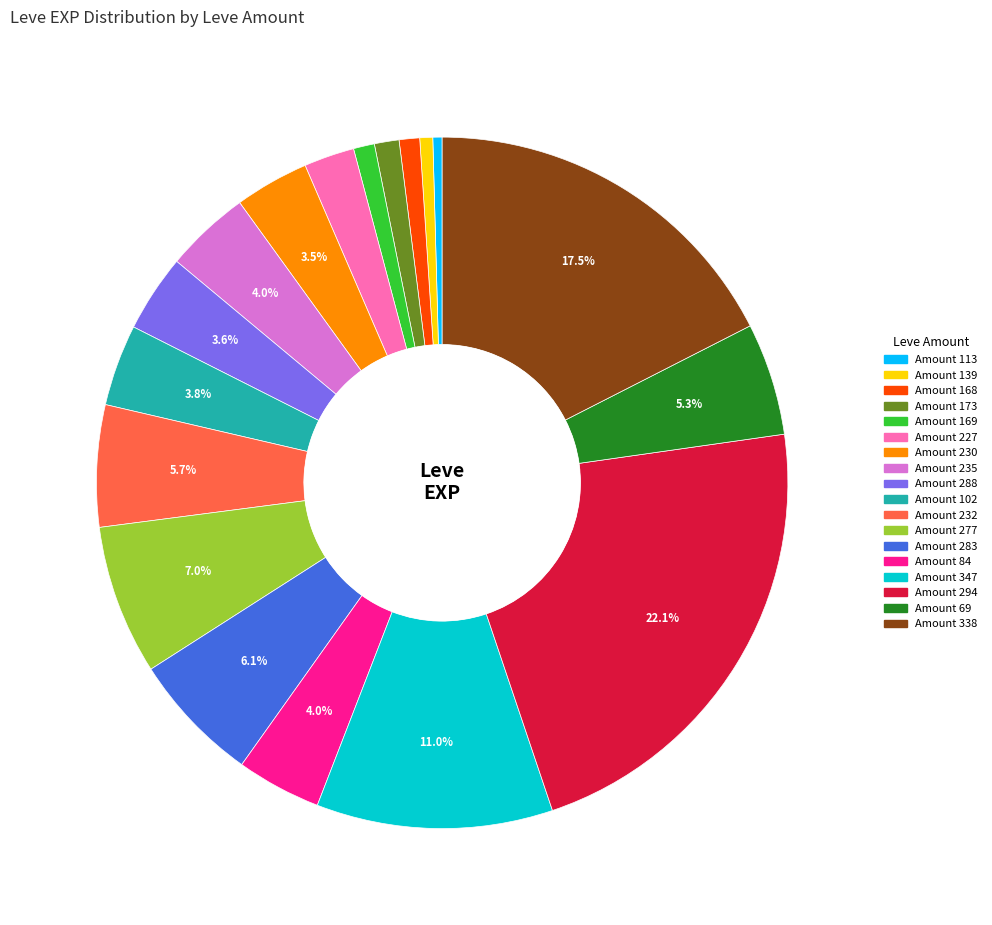

Is there a majority slice in this chart?

No